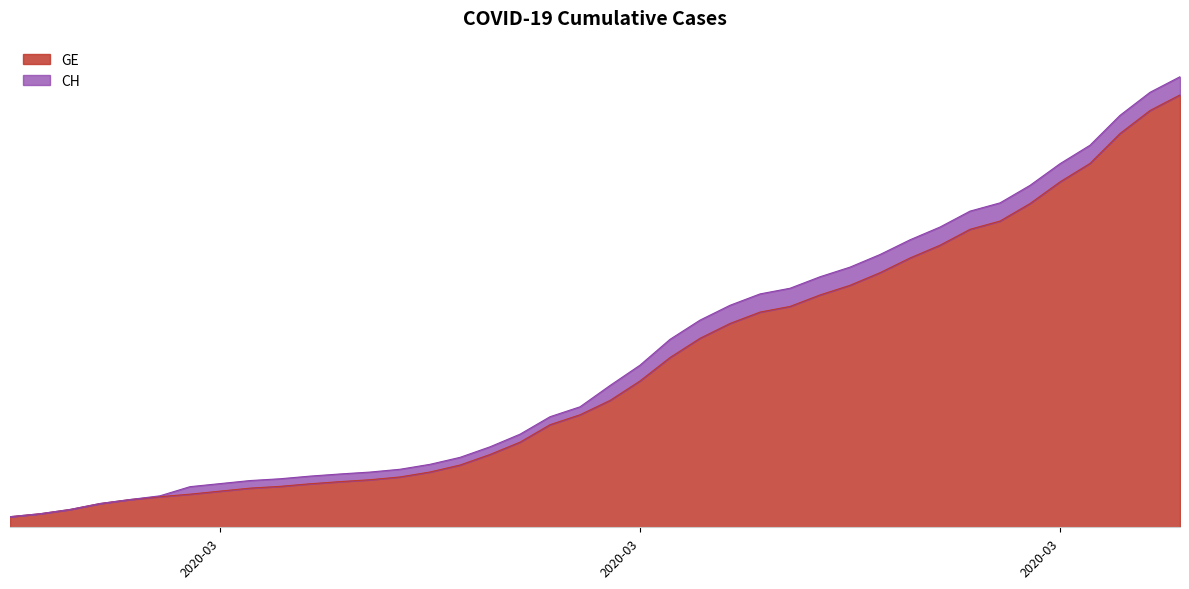

What is the spread (max minus min) of values at 2020-03-13?

281